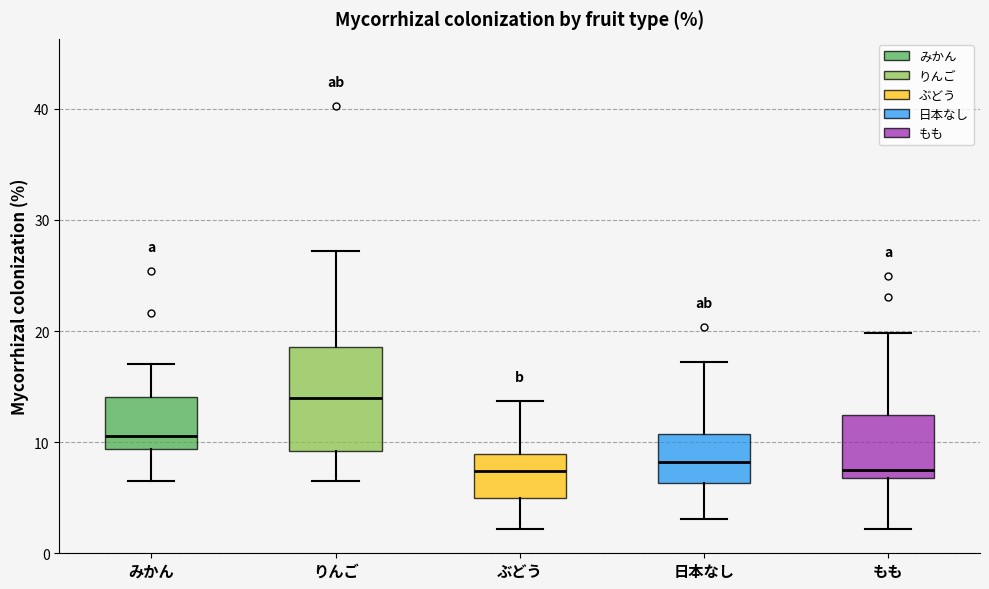

Reading left to right, read every box against the y-axis: the position of its median line, the range the box covers, and the ends of its whiskers. The values are not printed on the chart, so give them approximately, as read against the axis.

みかん: median 11, box 9 to 14, whiskers 7 to 17
りんご: median 14, box 9 to 19, whiskers 7 to 27
ぶどう: median 7, box 5 to 9, whiskers 2 to 14
日本なし: median 8, box 6 to 11, whiskers 3 to 17
もも: median 8, box 7 to 12, whiskers 2 to 20